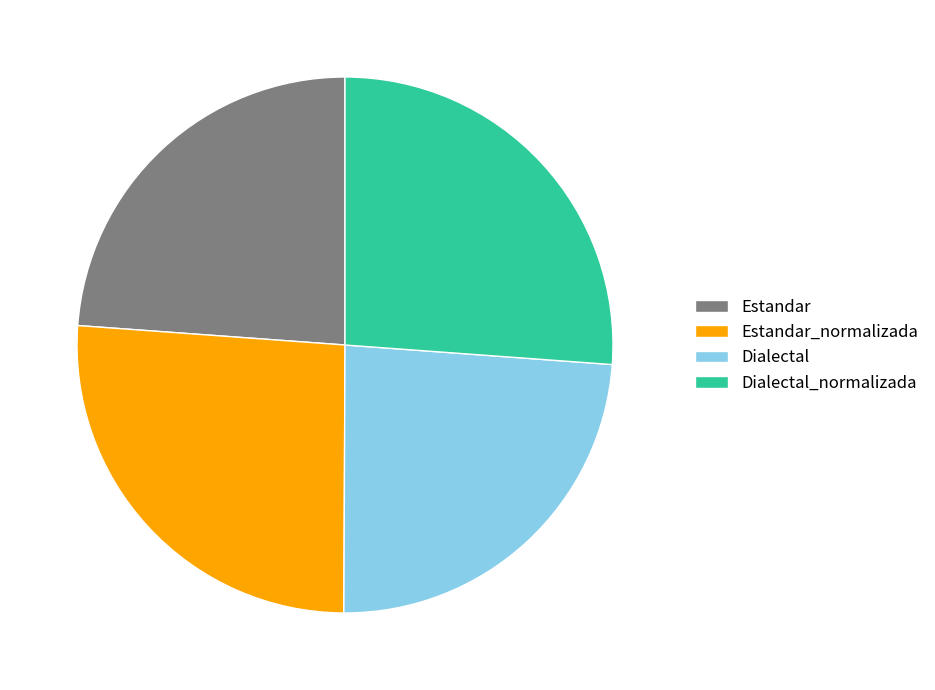

True or false: Estandar accounts for 30% of the total.

False